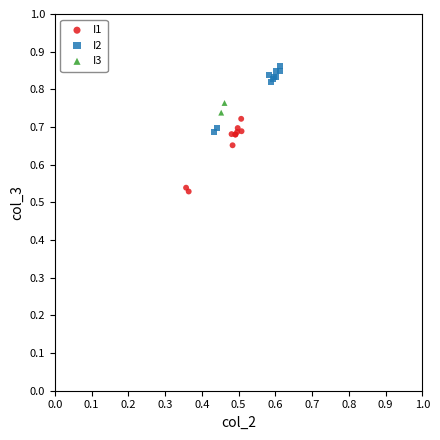

Which series reaches the minimum Y coordinate?

I1